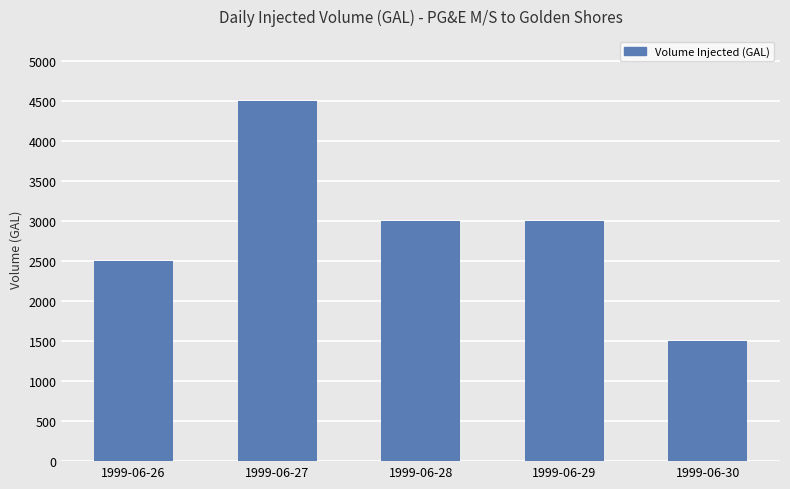

What is the sum of all values?

14500